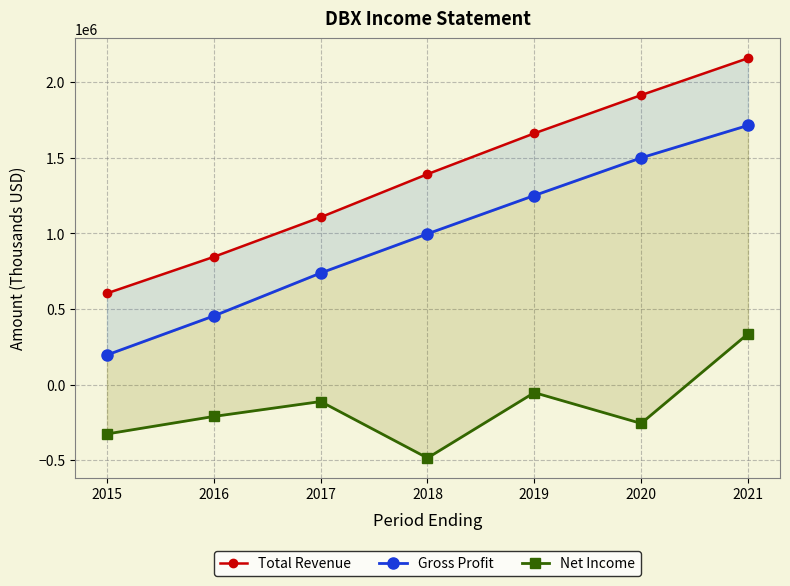

What is the total value across all series at 2015?

474300